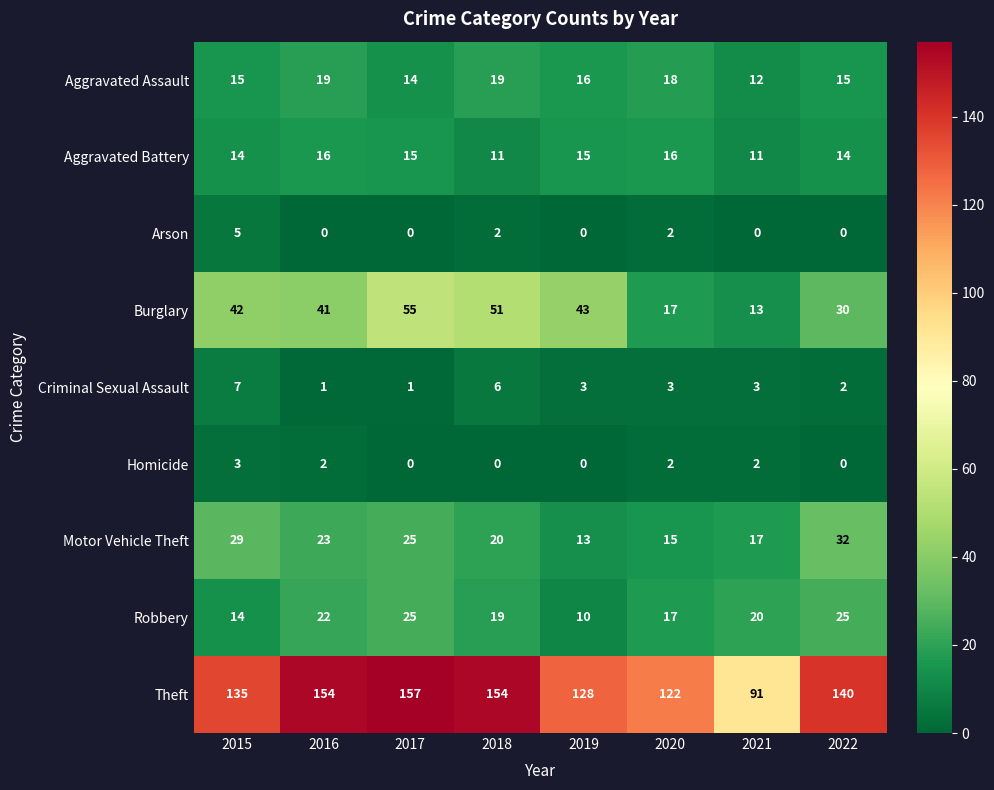

True or false: Robbery has a value of 14 at 2015.

True